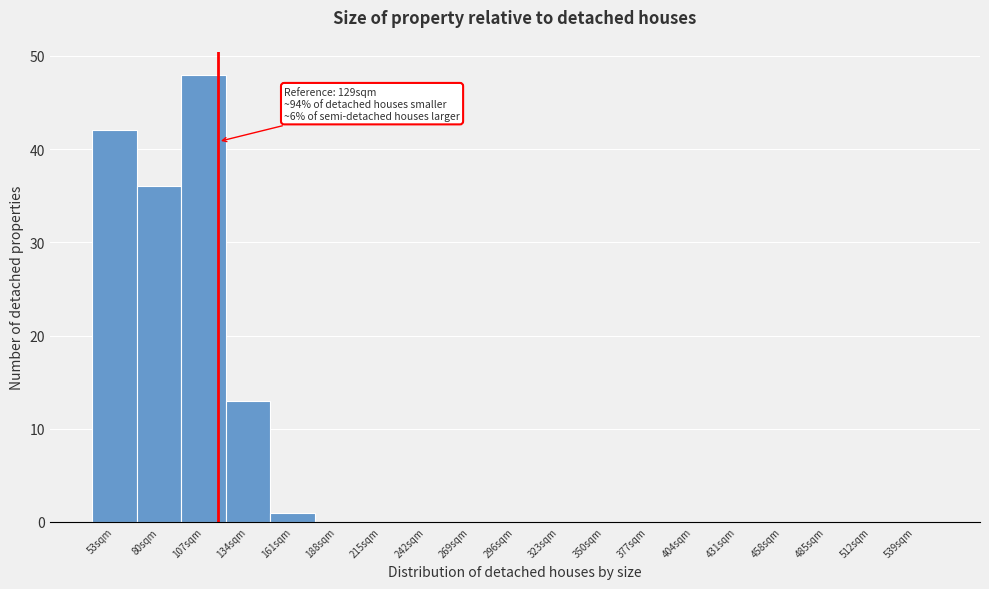

Reading right to left, list all the values displayed in this chart.

539sqm=0	512sqm=0	485sqm=0	458sqm=0	431sqm=0	404sqm=0	377sqm=0	350sqm=0	323sqm=0	296sqm=0	269sqm=0	242sqm=0	215sqm=0	188sqm=0	161sqm=1	134sqm=13	107sqm=48	80sqm=36	53sqm=42